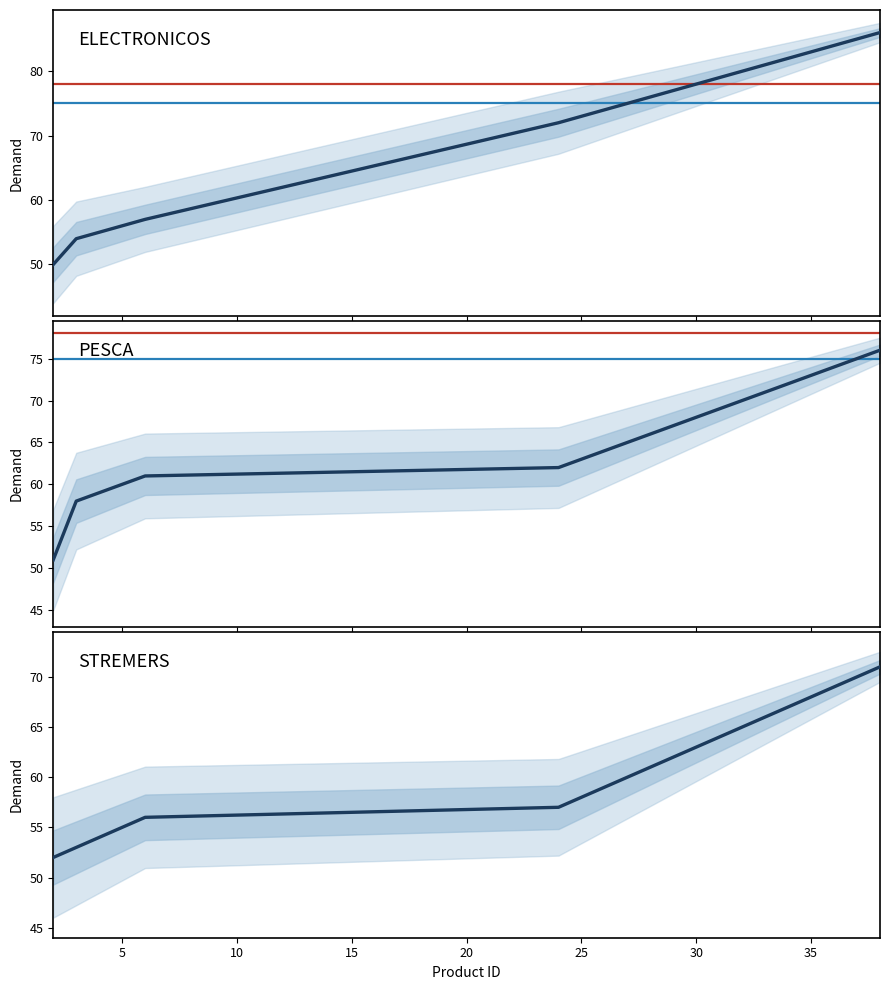

Which series has the widest spread of values?

ELECTRONICOS